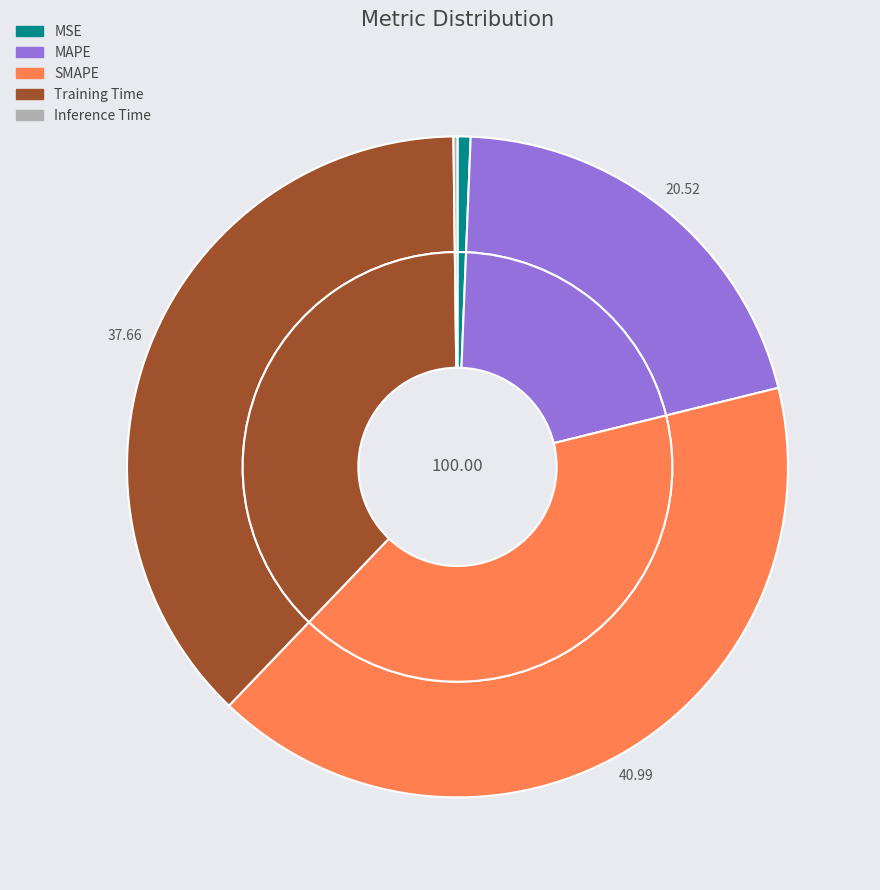

What portion of the pie excludes SMAPE?

59.0%